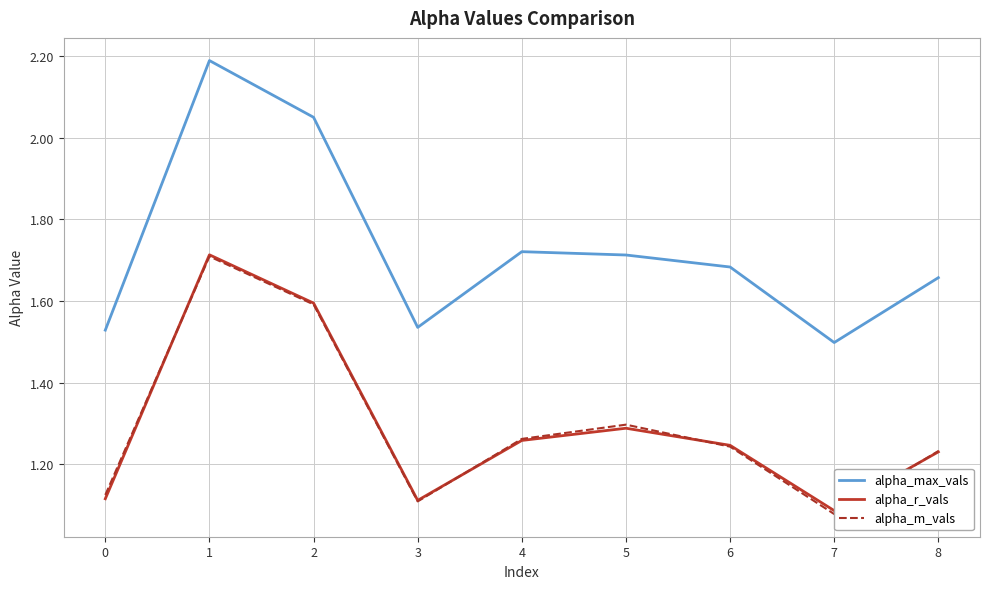

Which category has the lowest value in the alpha_max_vals series?

7